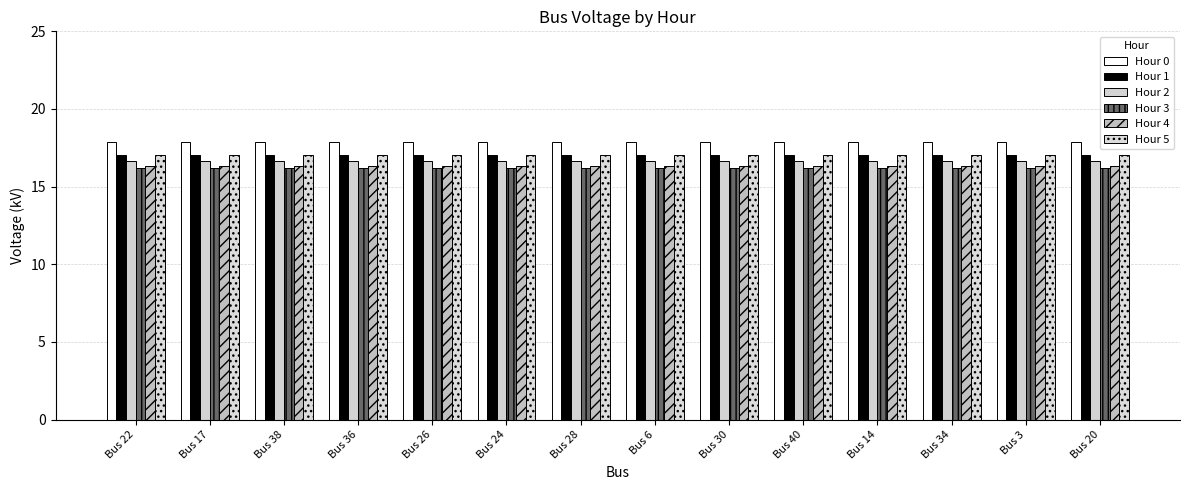

Is it true that Hour 3 equals 16.2 at Bus 6?

True